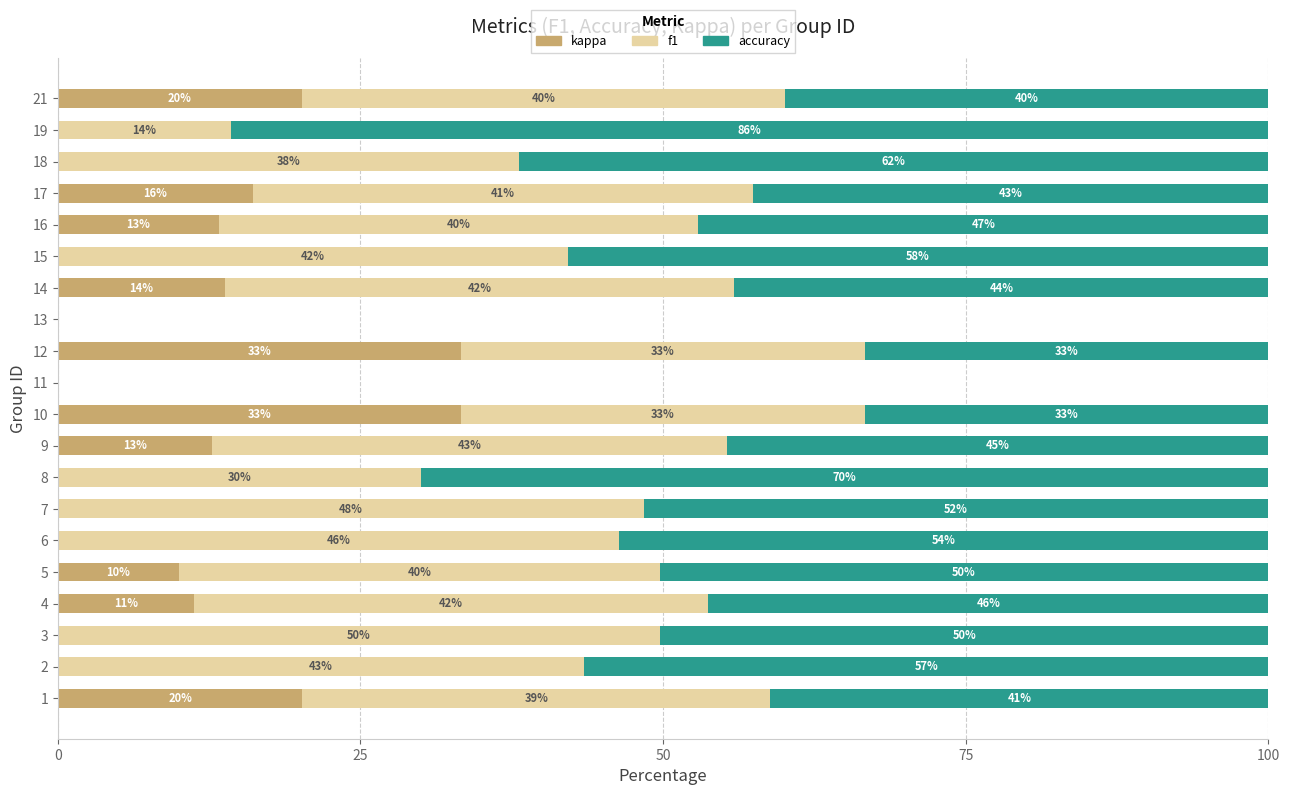

What are all the series names shown in the legend?

kappa, f1, accuracy